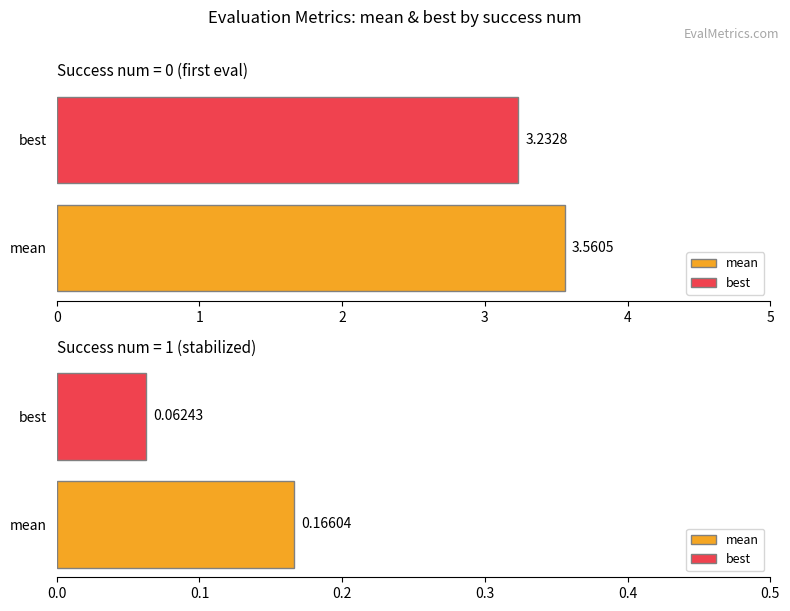

What value does the best series have at 0?

3.2